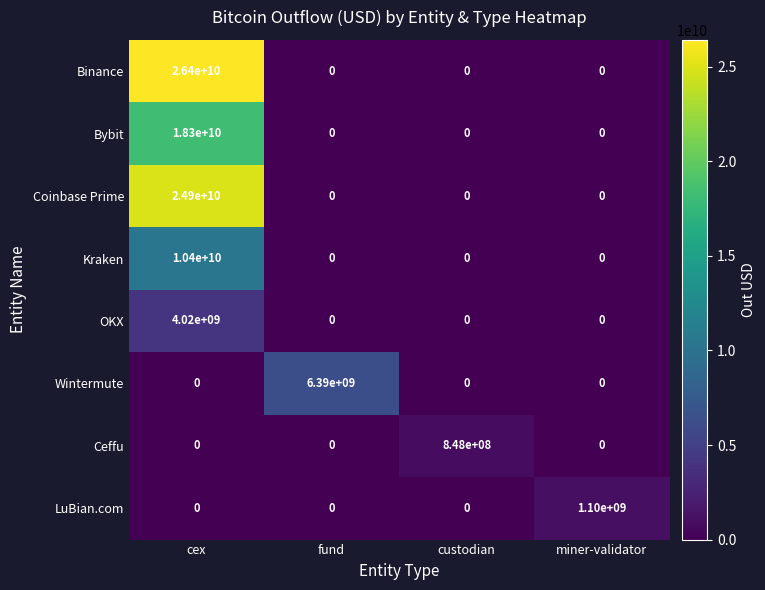

The OKX series shows 0 at fund. True or false?

True